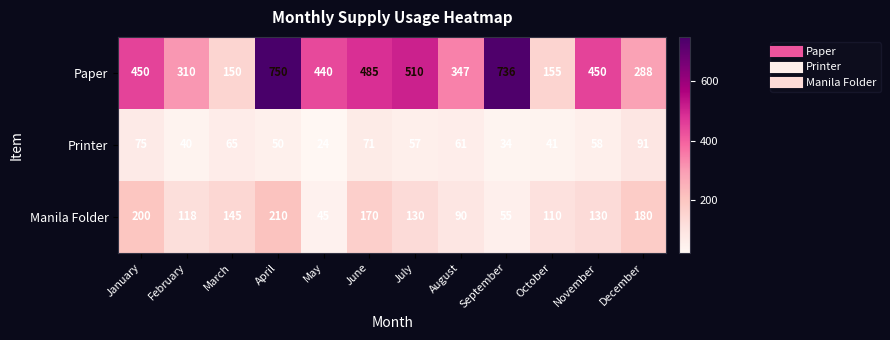

Which category has the highest value across all series?

April